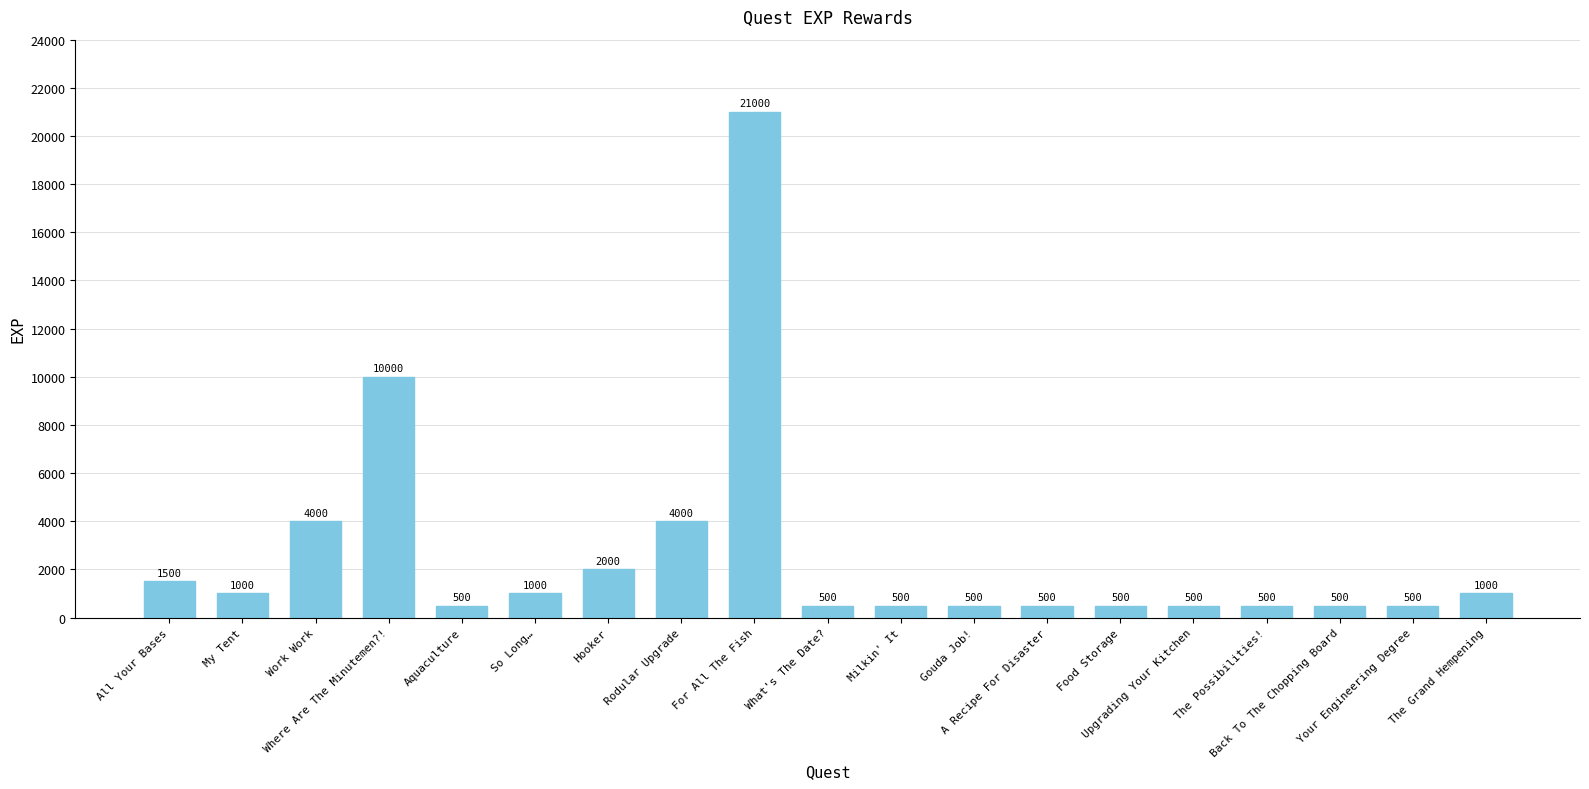

What is the minimum value shown in the chart?

500